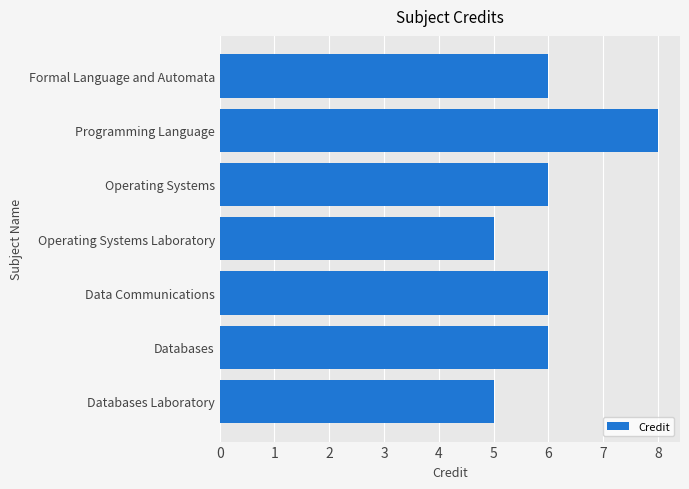

Reading top to bottom, list all the values displayed in this chart.

6	8	6	5	6	6	5